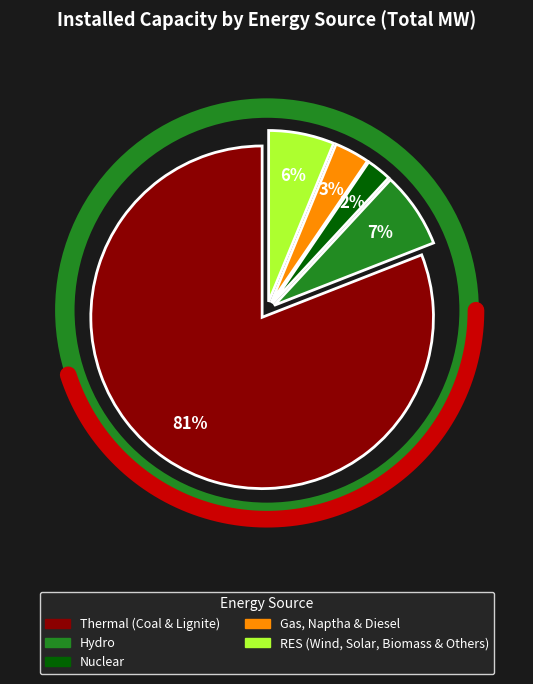

The Hydro slice represents 14% of the pie. True or false?

False